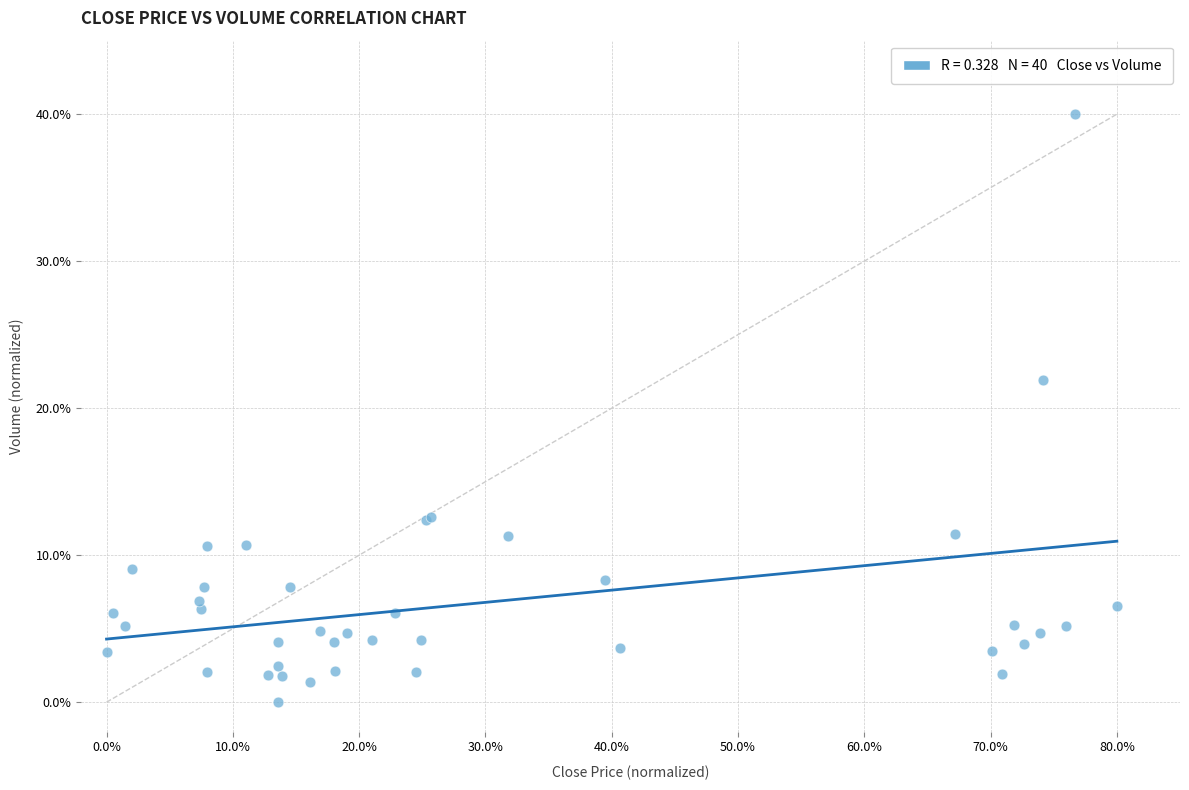

What Y value in the scatter plot is closest to 20?

21.9